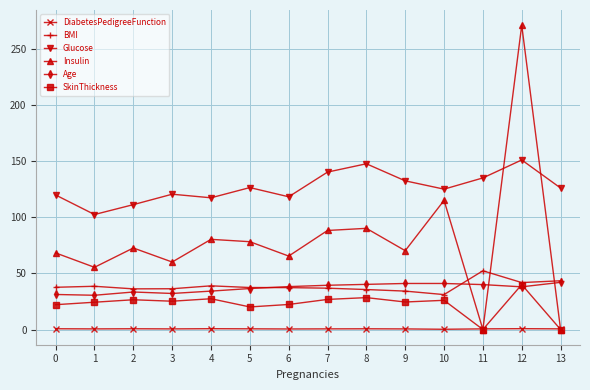

What is the difference between the maximum and minimum values in the BMI series?

21.2